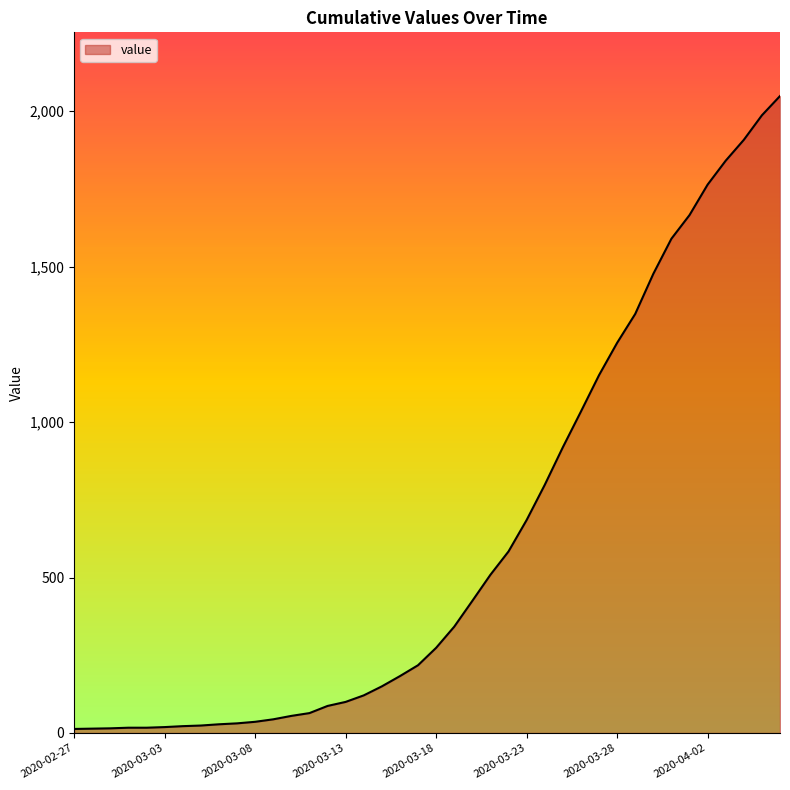

What is the difference between the maximum and minimum values?

2036